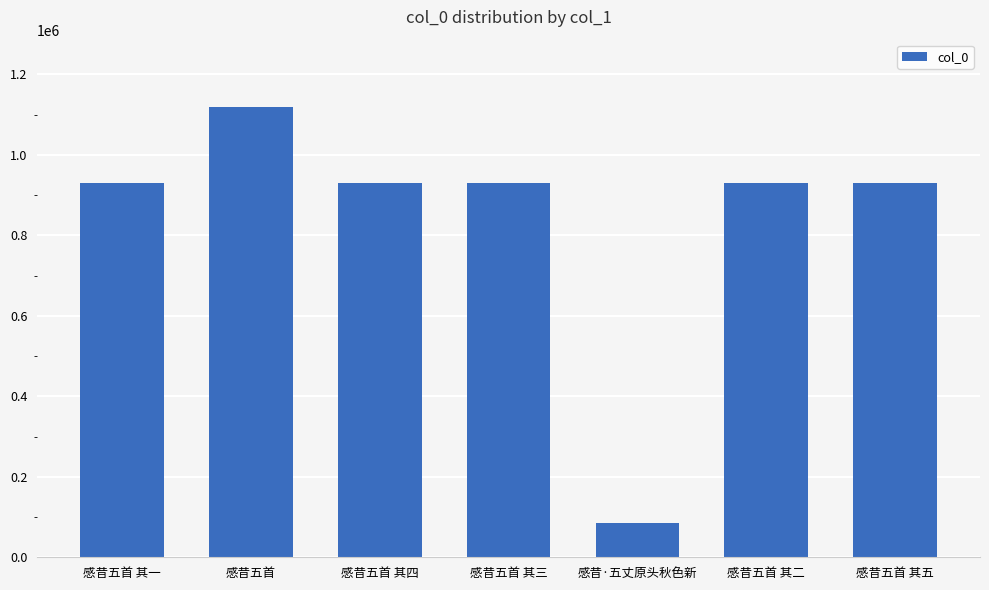

Approximately how many times larger is the value at 感昔五首 其三 compared to 感昔五首 其一?

1.0